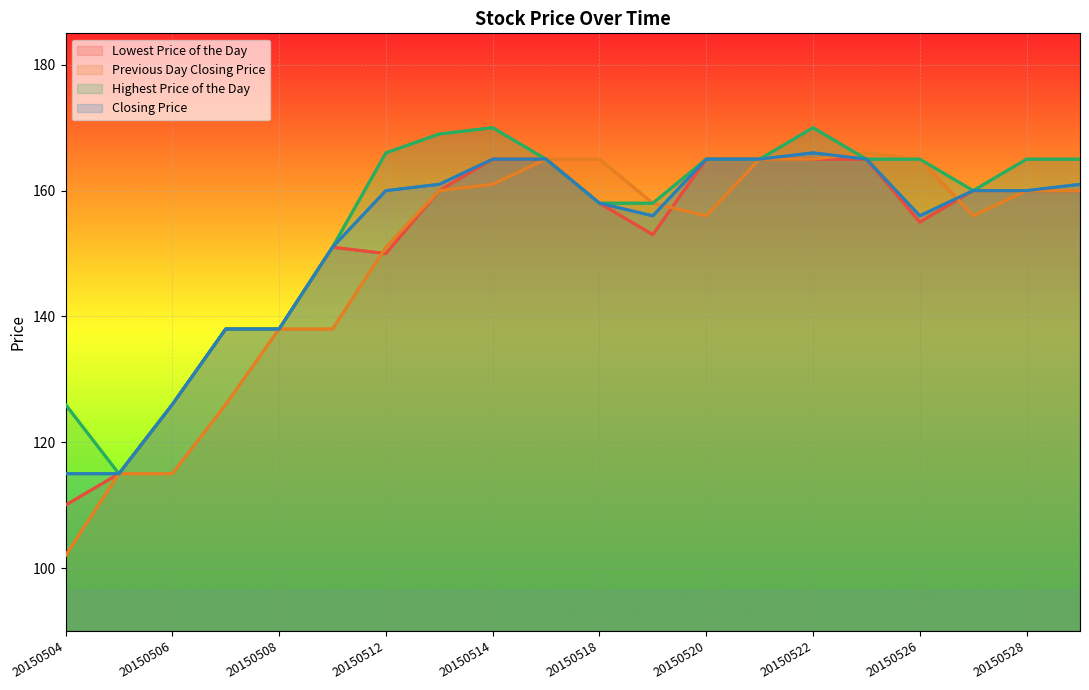

How many categories are shown in the chart?

20